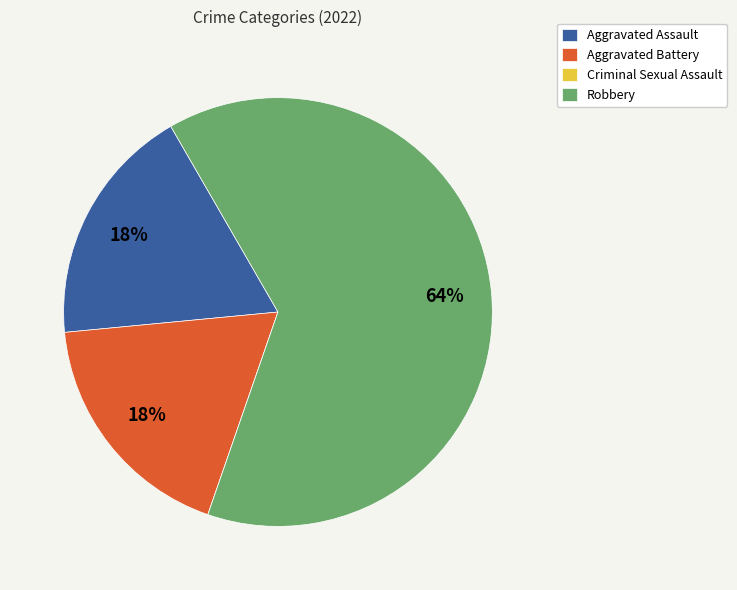

Does Robbery represent more than half of the total?

Yes